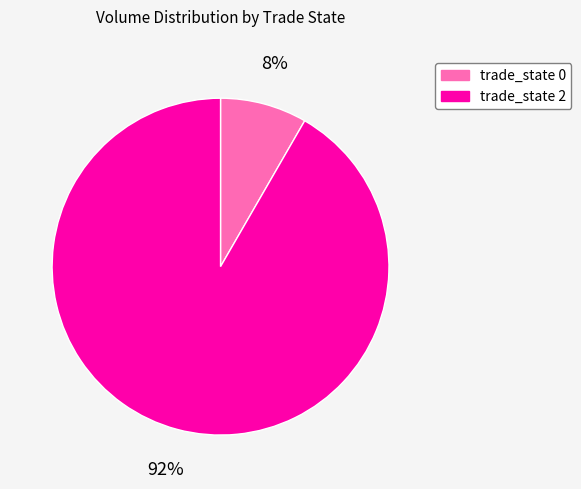

To the nearest percent, what is the combined percentage of trade_state 0 and trade_state 2?

100%